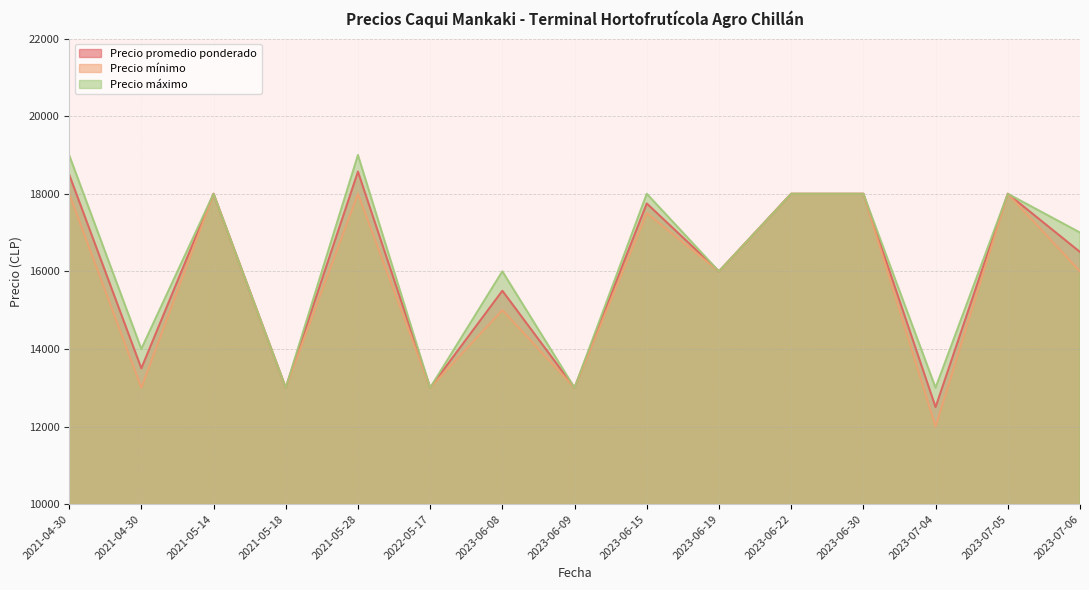

True or false: Precio máximo and Precio promedio ponderado cross at least once.

False